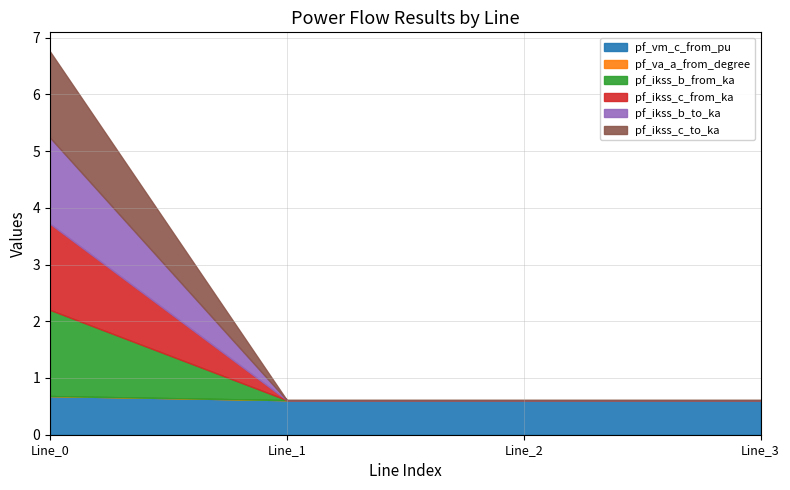

Which category has the lowest value across all series?

Line_1